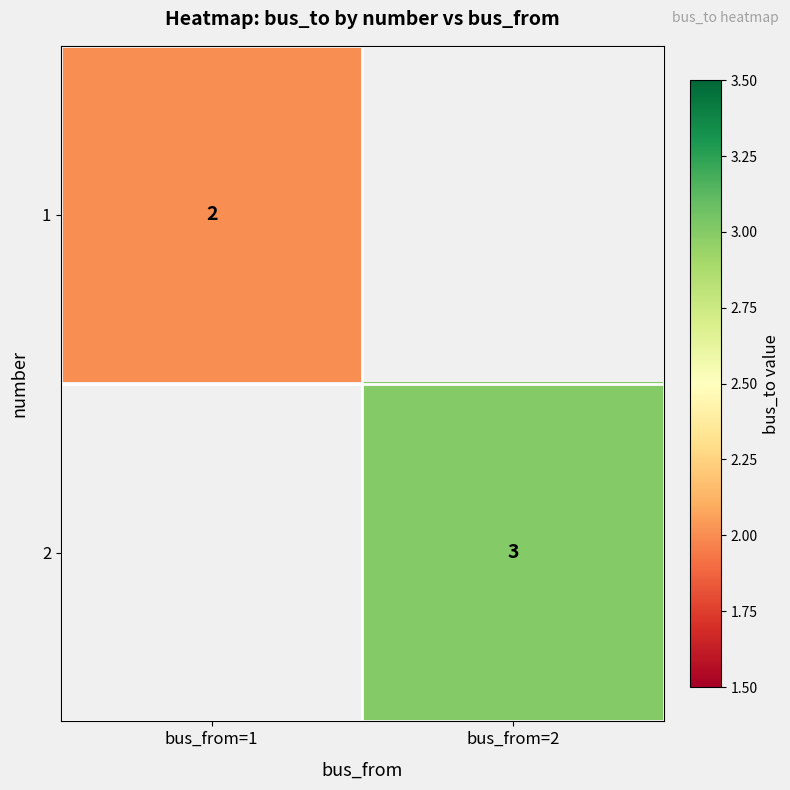

What is the maximum value shown in the chart?

3.0